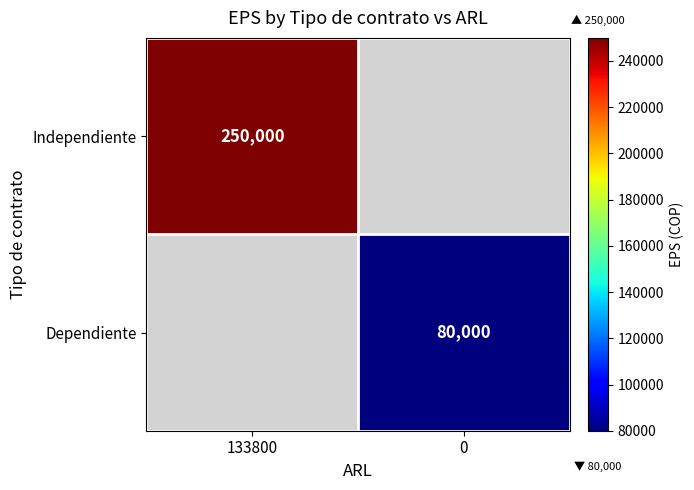

Is it true that Independiente equals 397918 at 133800?

False